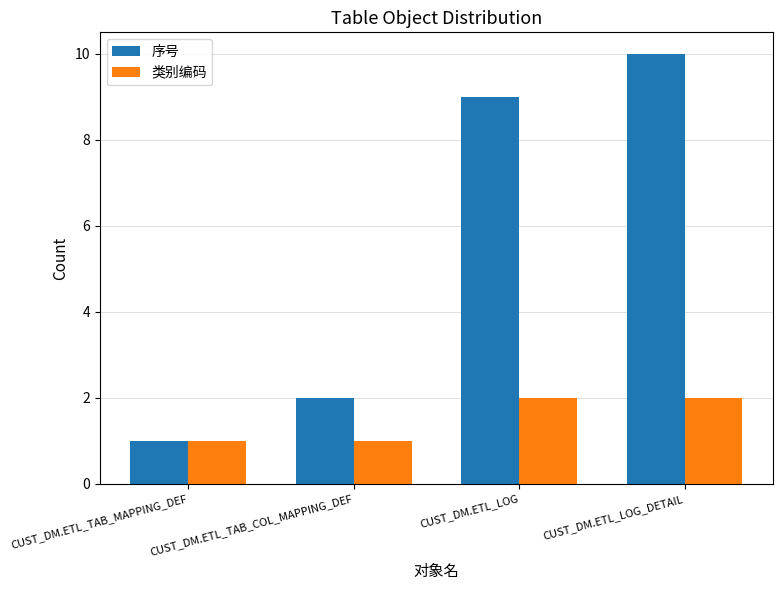

What is the label of the 4th bar from the left?

CUST_DM.ETL_LOG_DETAIL